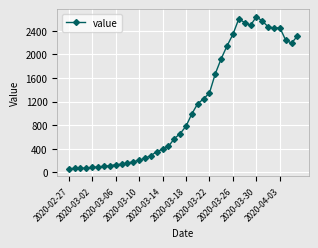

What is the value of the 8th point from the left?

111